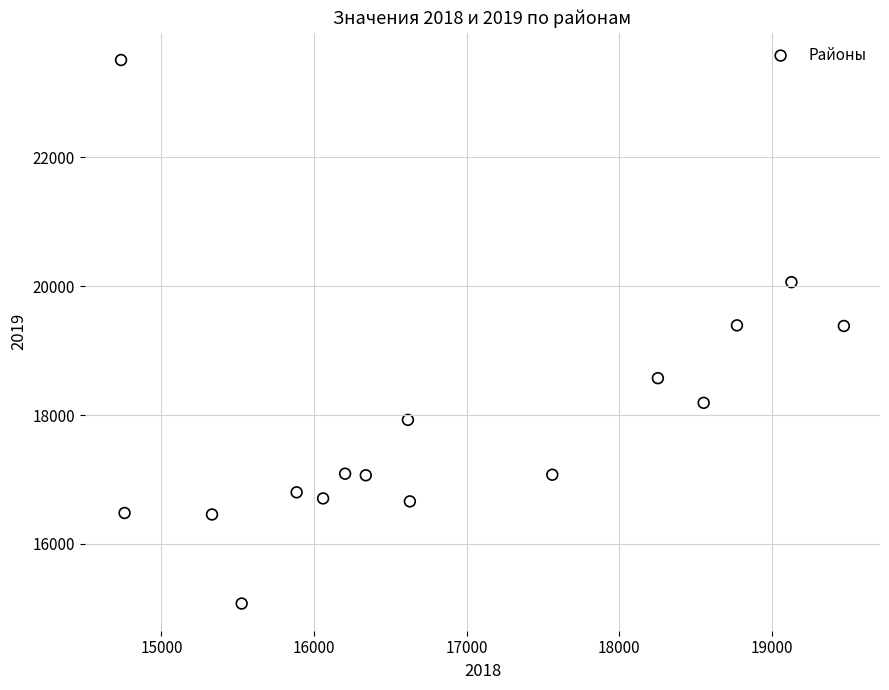

What is the range of Y values (max minus min)?

8434.2